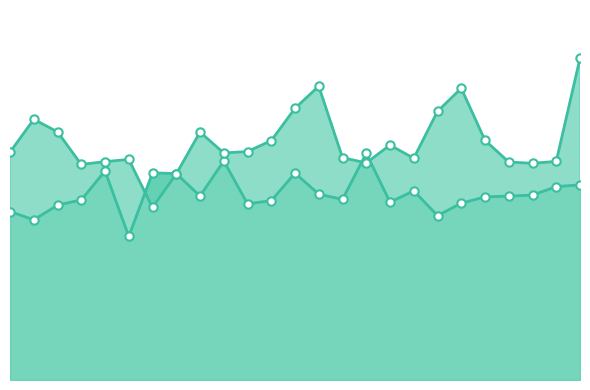

True or false: the data shows 10.7 at 12.

True